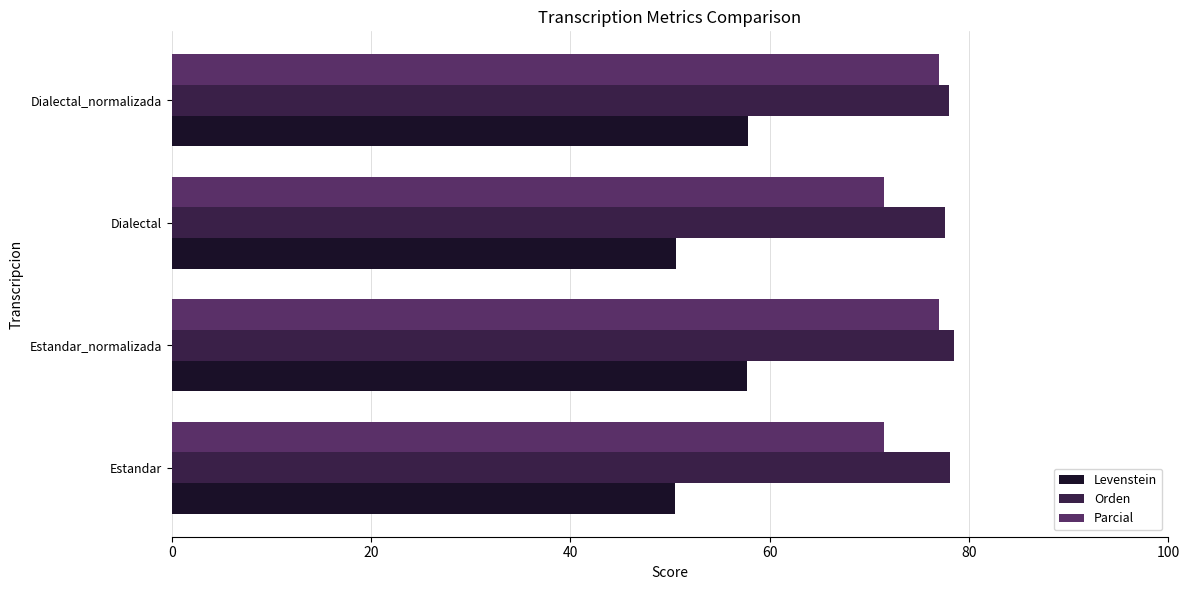

What is the sum of all Levenstein values?

216.7